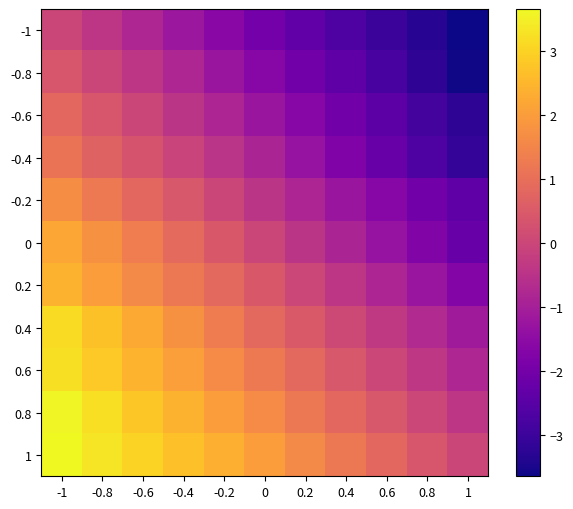

How many categories are shown in the chart?

11